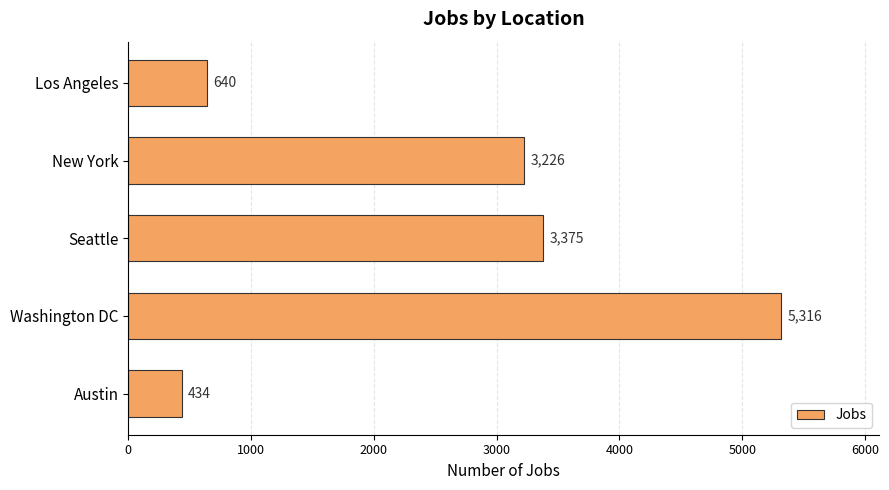

The value at Los Angeles is 339. True or false?

False